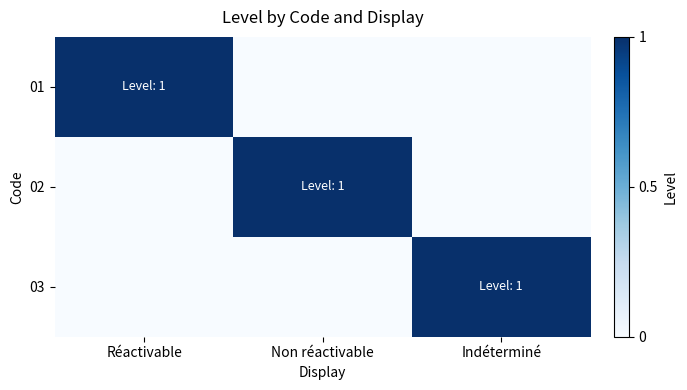

Count the number of categories in the chart.

3